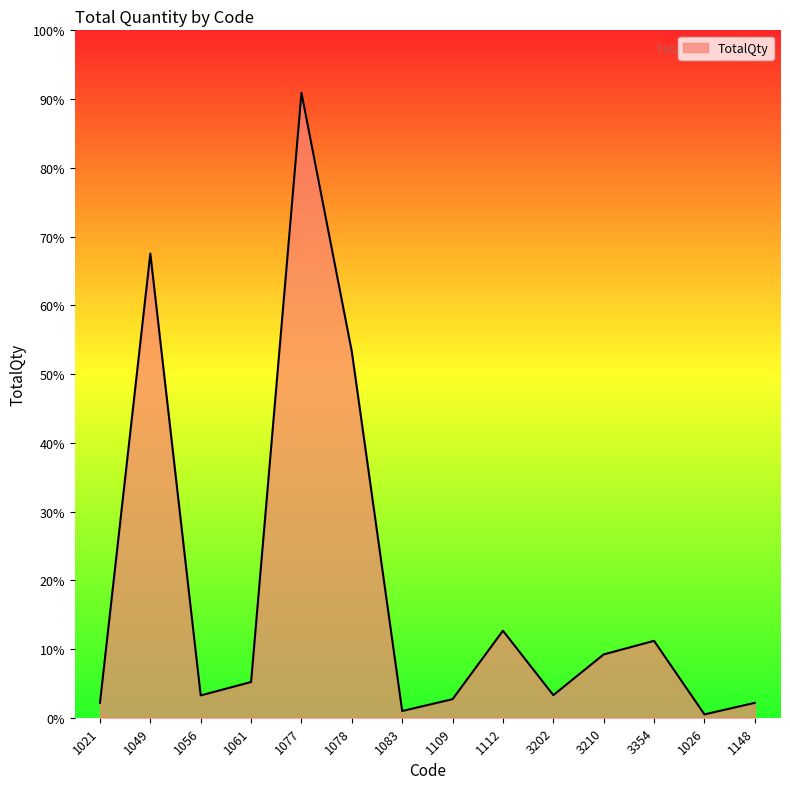

At which category does the data reach its first local valley?

1056